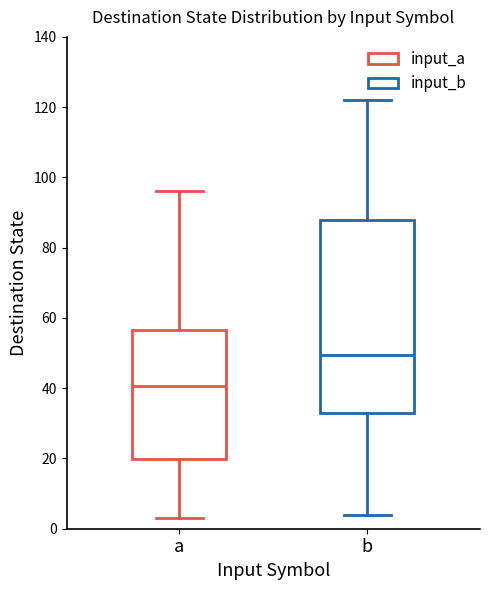

Reading left to right, read every box against the y-axis: the position of its median line, the range the box covers, and the ends of its whiskers. The values are not printed on the chart, so give them approximately, as read against the axis.

a: median 40, box 20 to 56, whiskers 4 to 96
b: median 50, box 34 to 88, whiskers 4 to 122